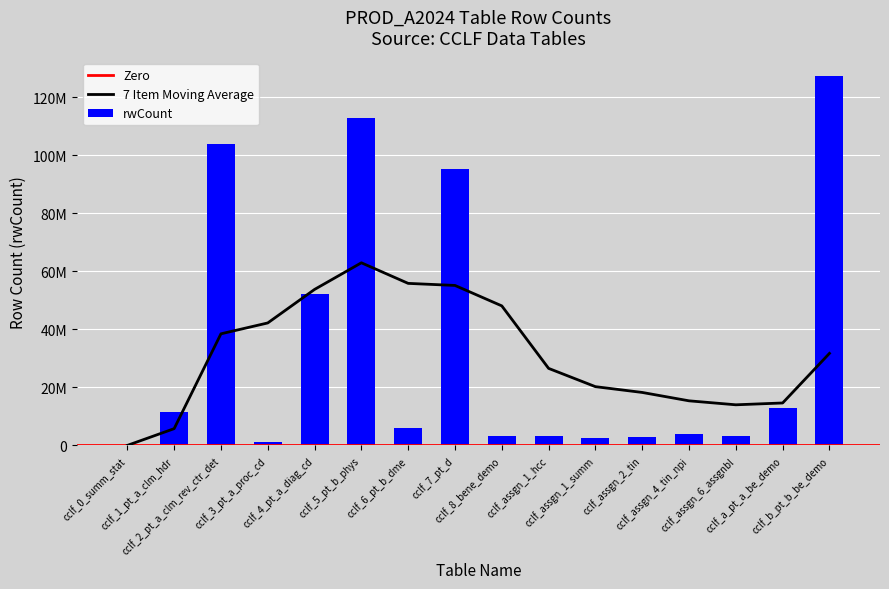

The value at cclf_3_pt_a_proc_cd is 1186402. True or false?

True